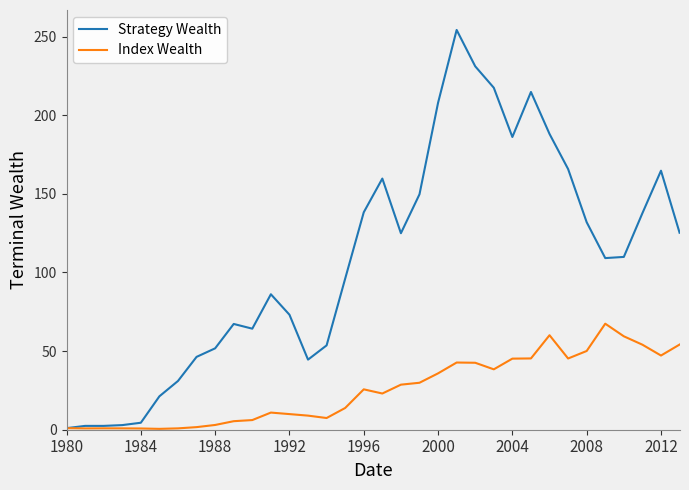

Which series has the largest total across all categories?

Strategy Wealth